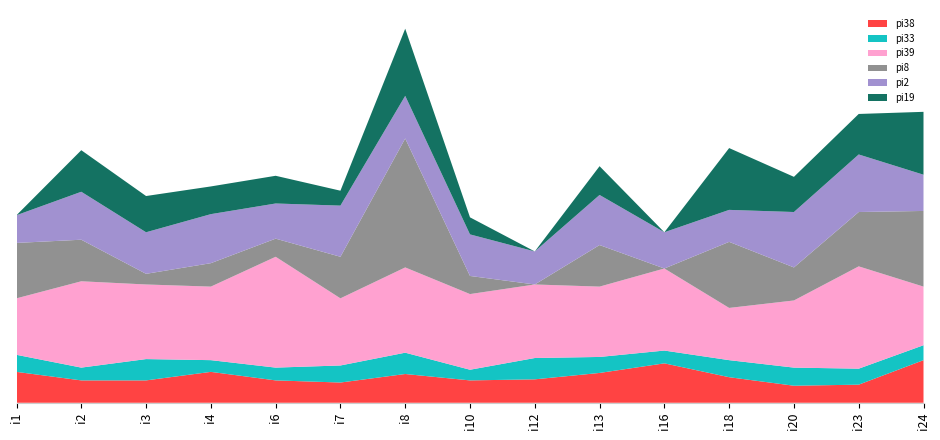

Reading right to left, transcribe all the data shown in this chart.

pi38: i24=40	i23=17	i20=16	i18=24	i16=37	i13=28	i12=22	i10=21	i8=27	i7=19	i6=21	i4=29	i3=21	i2=21	i1=29
pi33: i24=14	i23=15	i20=17	i18=16	i16=12	i13=15	i12=20	i10=10	i8=20	i7=16	i6=12	i4=11	i3=20	i2=12	i1=16
pi39: i24=55	i23=96	i20=63	i18=49	i16=77	i13=66	i12=69	i10=71	i8=80	i7=63	i6=104	i4=69	i3=70	i2=81	i1=53
pi8: i24=71	i23=51	i20=31	i18=62	i16=0	i13=39	i12=0	i10=17	i8=121	i7=39	i6=17	i4=22	i3=10	i2=39	i1=52
pi2: i24=34	i23=54	i20=52	i18=30	i16=34	i13=47	i12=31	i10=39	i8=40	i7=48	i6=33	i4=46	i3=39	i2=45	i1=26
pi19: i24=59	i23=38	i20=33	i18=58	i16=0	i13=27	i12=0	i10=16	i8=63	i7=14	i6=26	i4=26	i3=34	i2=39	i1=0